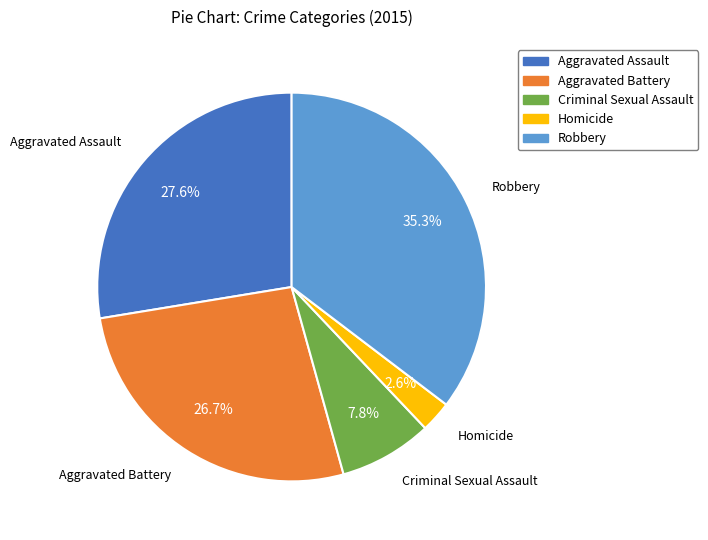

Which category has the biggest portion of the pie?

Robbery